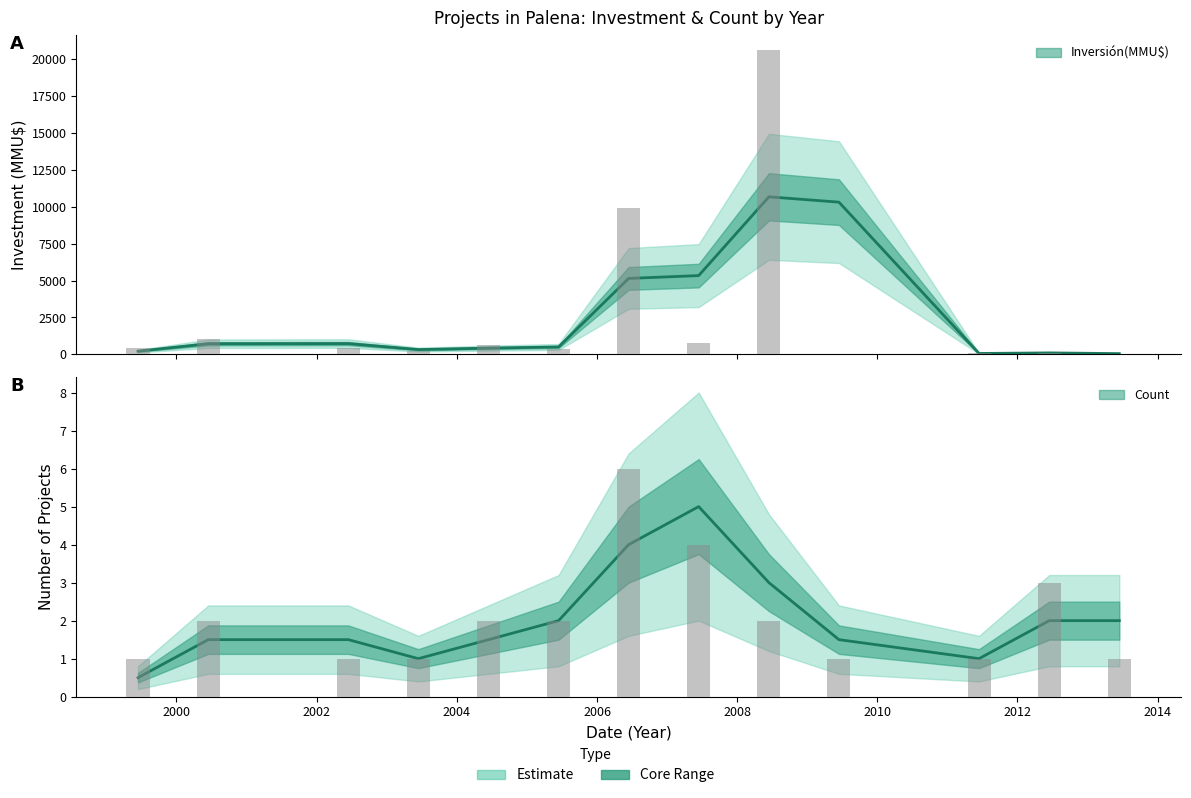

Are the bars horizontal?

No